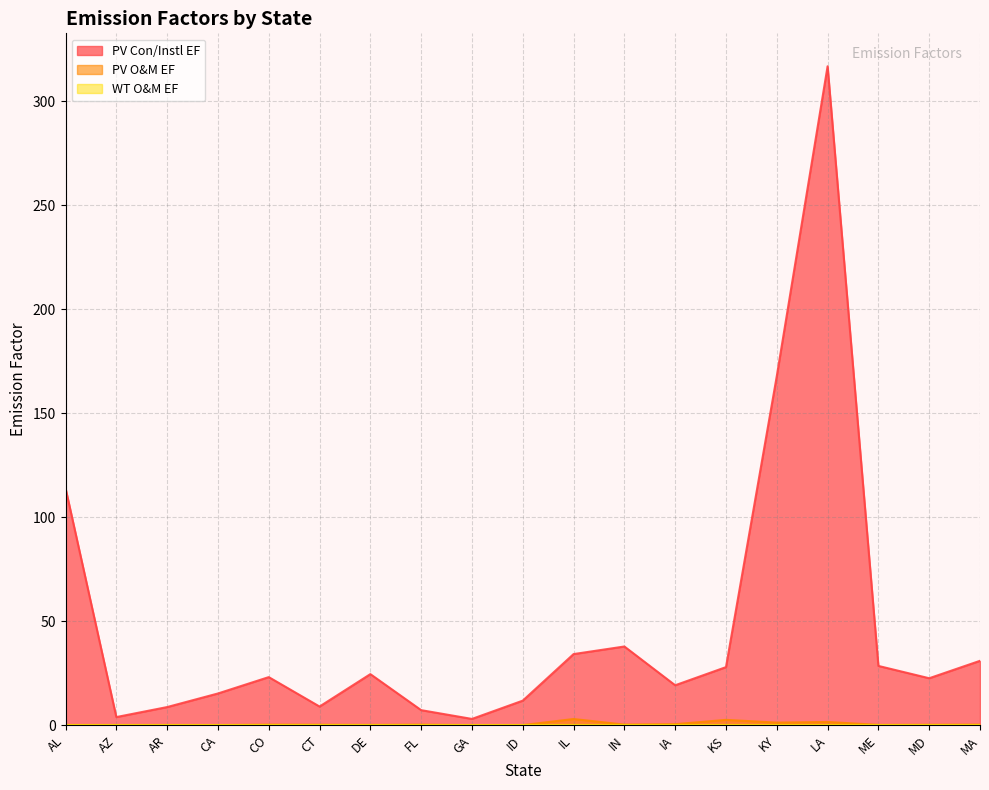

True or false: PV Con/Instl EF has a value of 8.8 at AR.

True